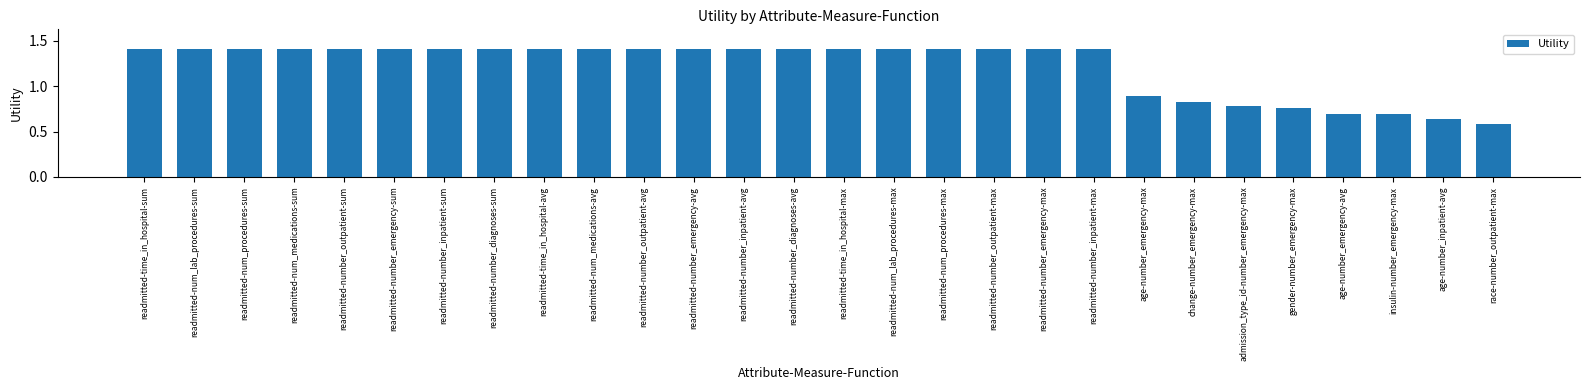

What is the sum of all values?

34.1